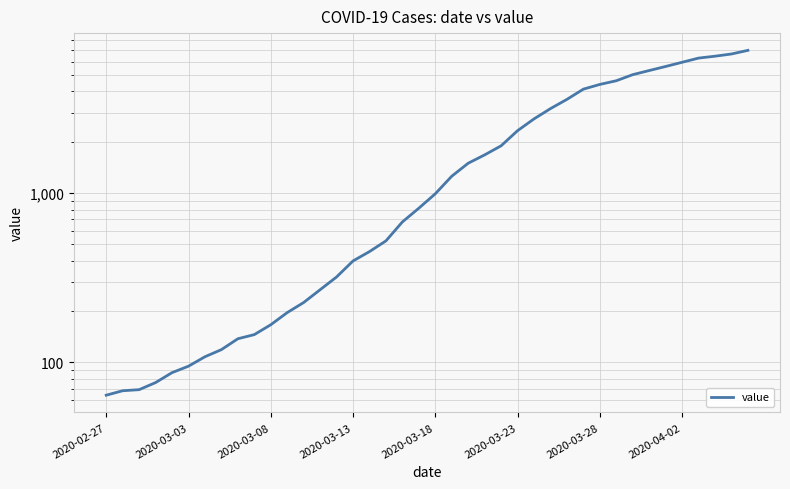

What is the minimum value shown in the chart?

64